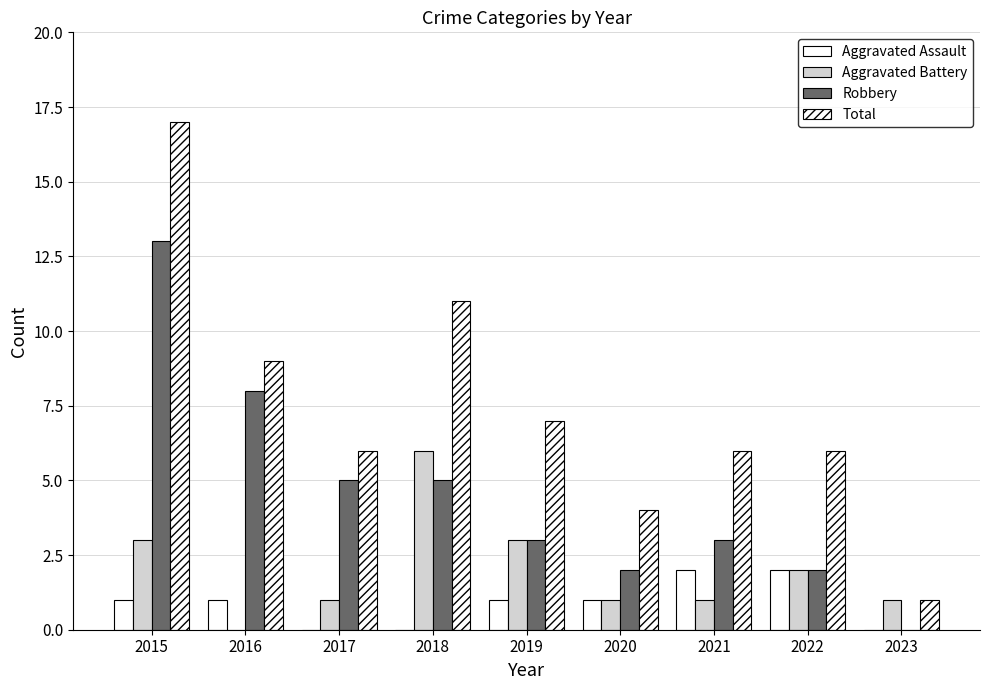

Count the Aggravated Assault values in the range 0 to 1.

7